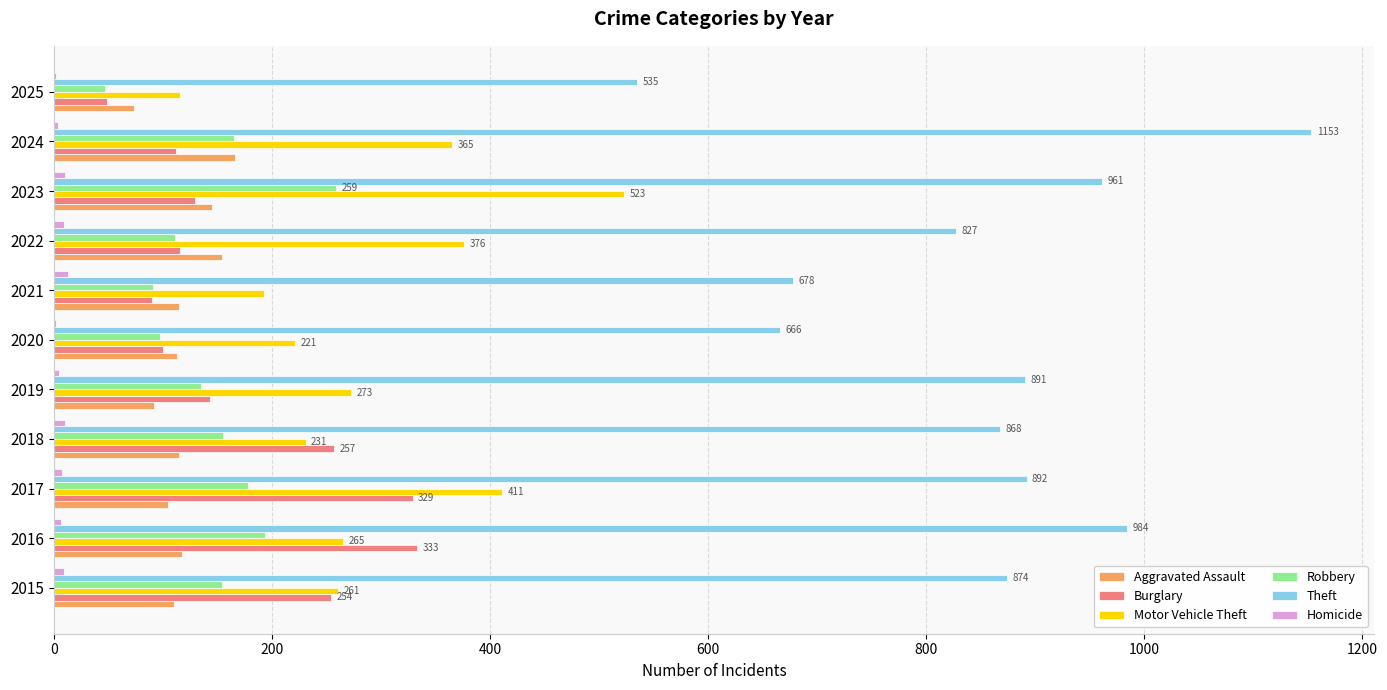

True or false: Theft has a value of 349 at 2017.

False